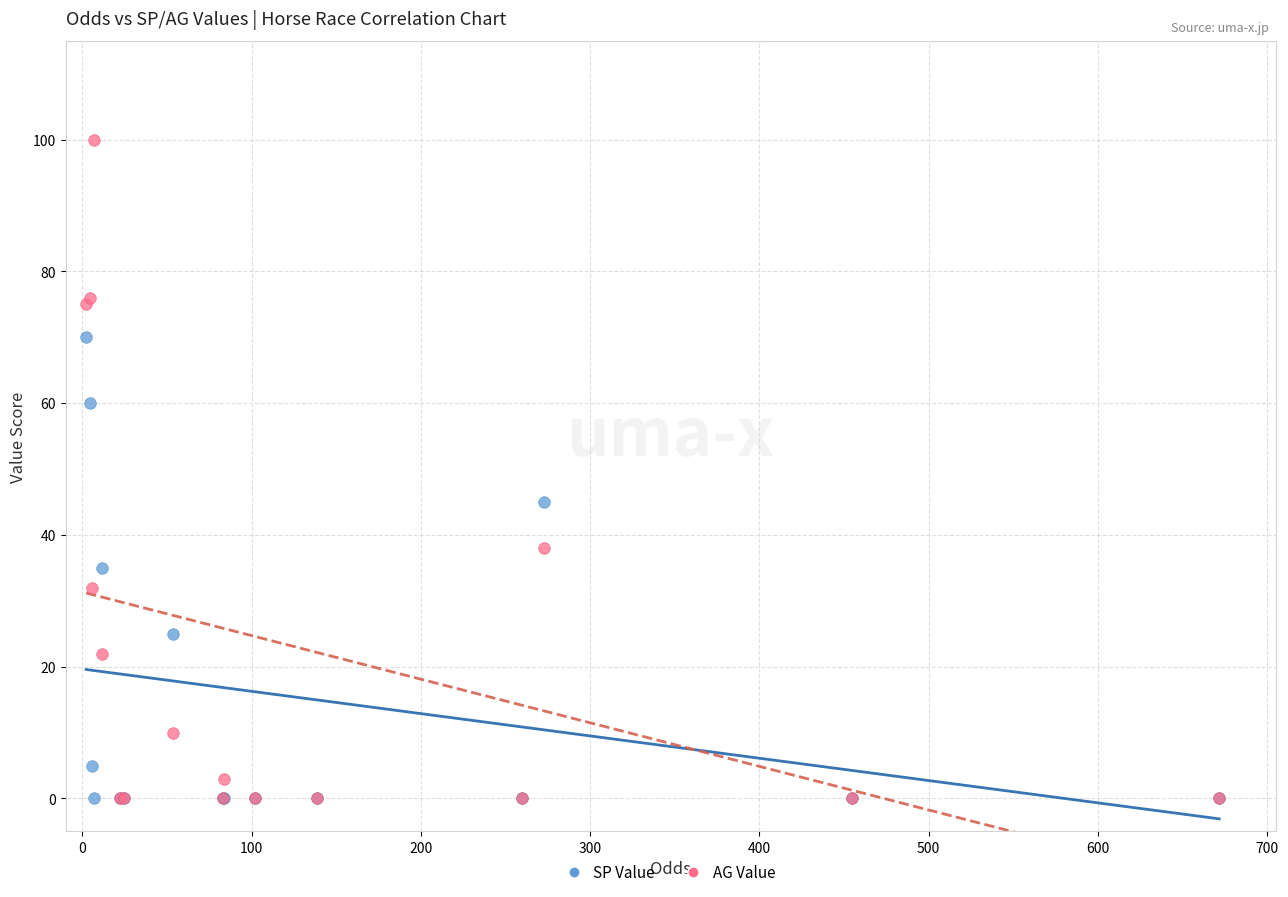

Across all series, what Y value is closest to 50?

45